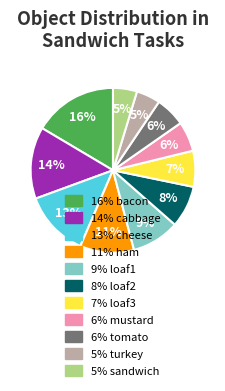

Does any single category account for the majority?

No